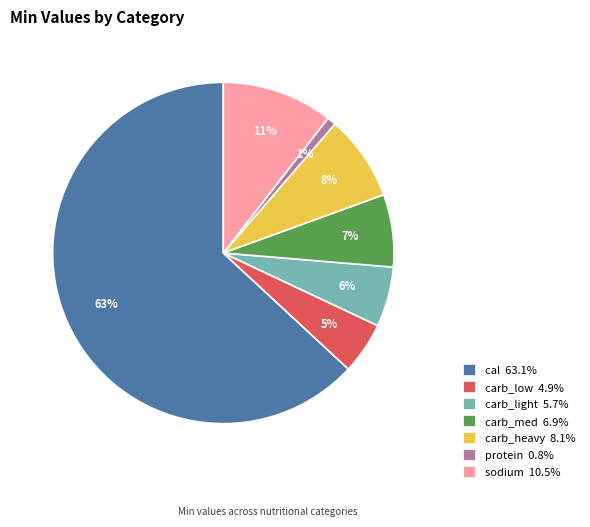

Do carb_light 5.7% and sodium 10.5% together represent more than half of the pie?

No